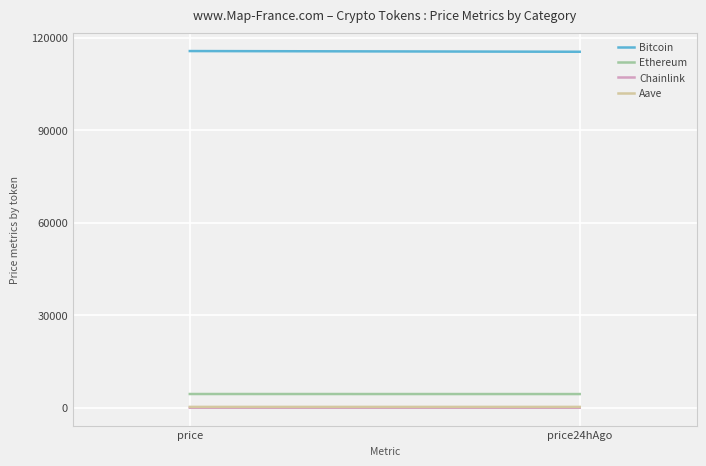

What is the sum of all Aave values?

597.4